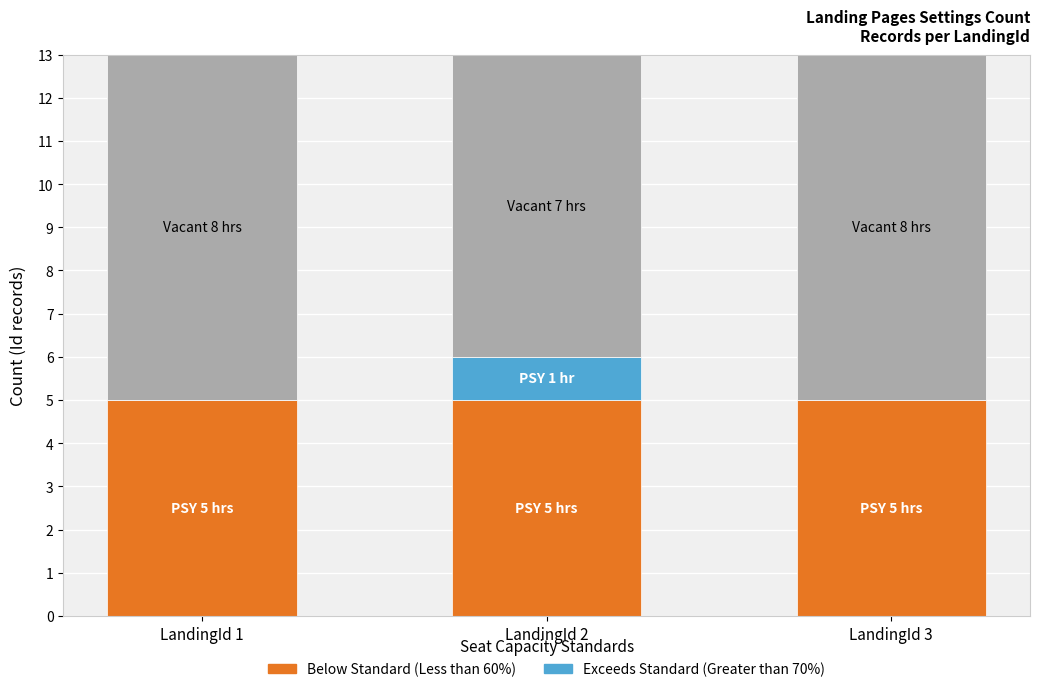

What is the total value across all series at LandingId 2?

13